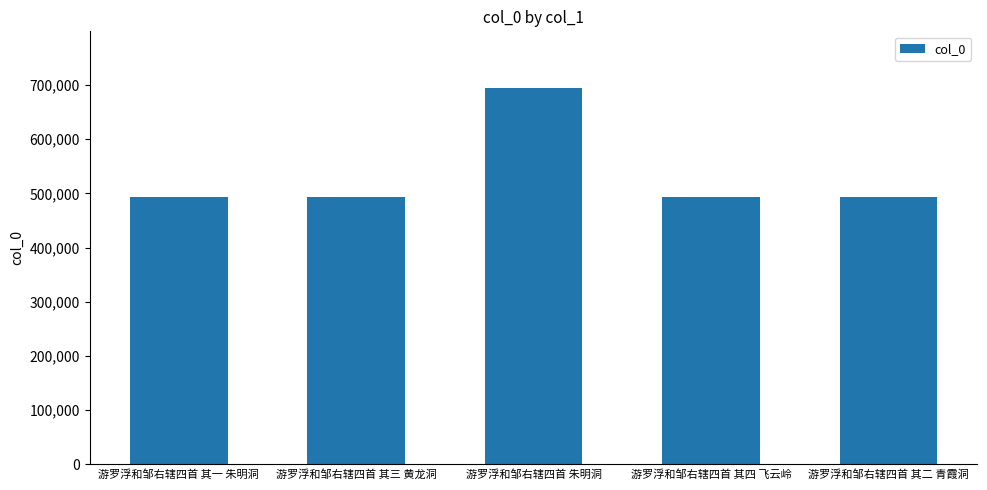

What is the label of the 1st bar from the left?

游罗浮和邹右辖四首 其一 朱明洞